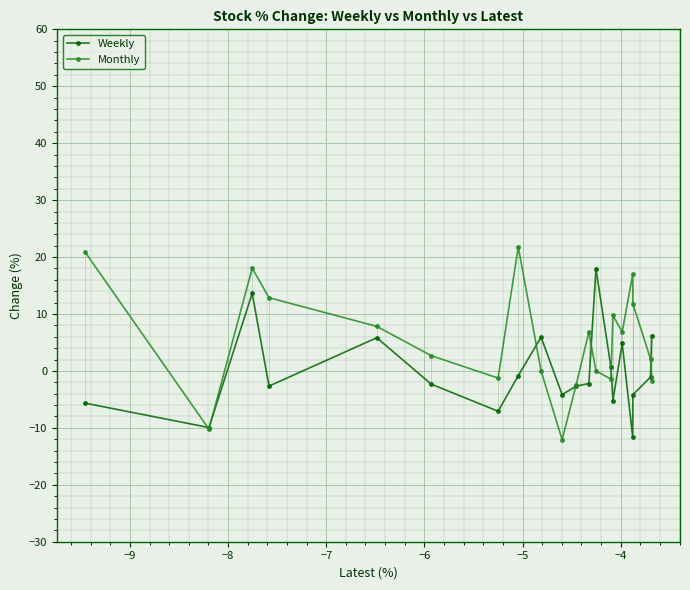

What is the sum of all Monthly values?

109.2